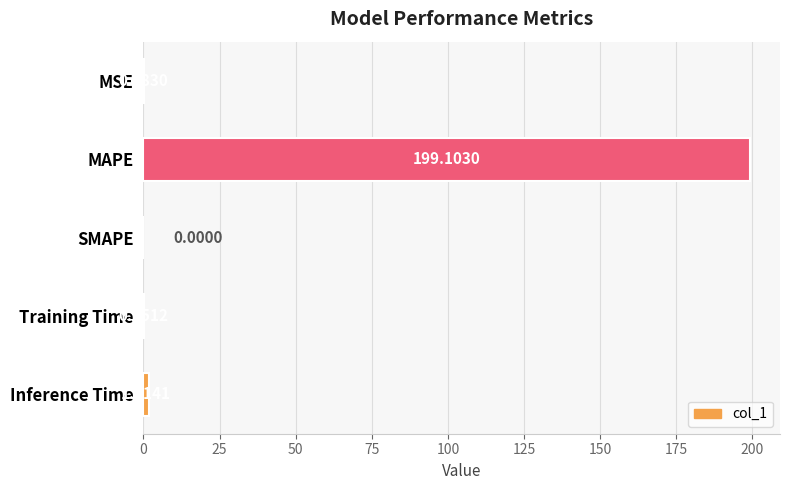

At which label is the value closest to 99?

Inference Time